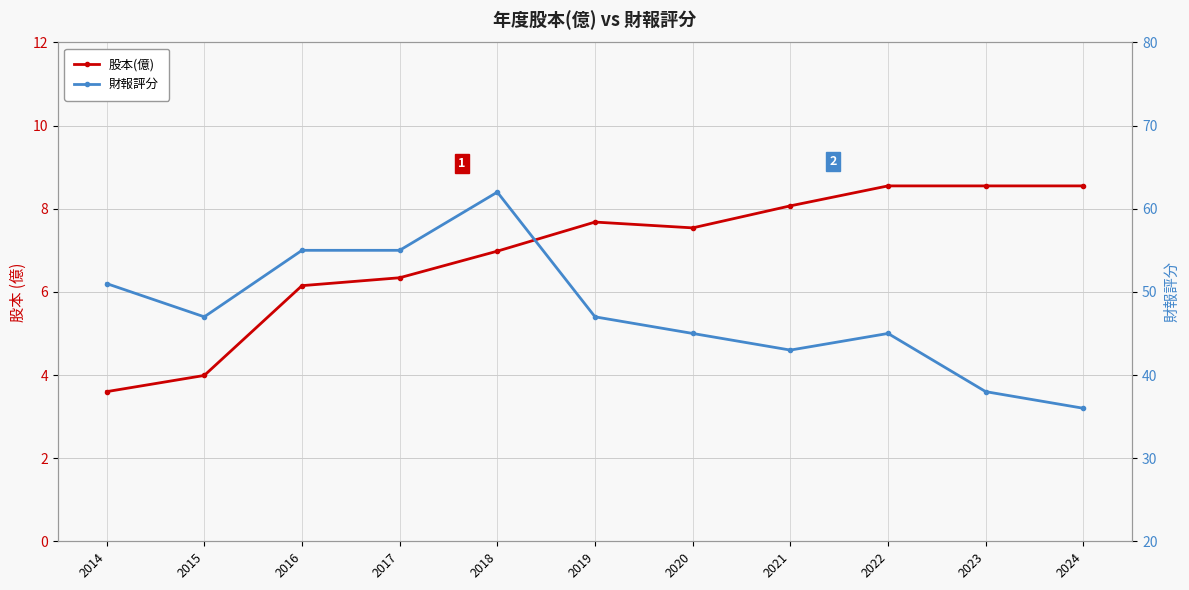

At which label does 財報評分 first exceed 47?

2014